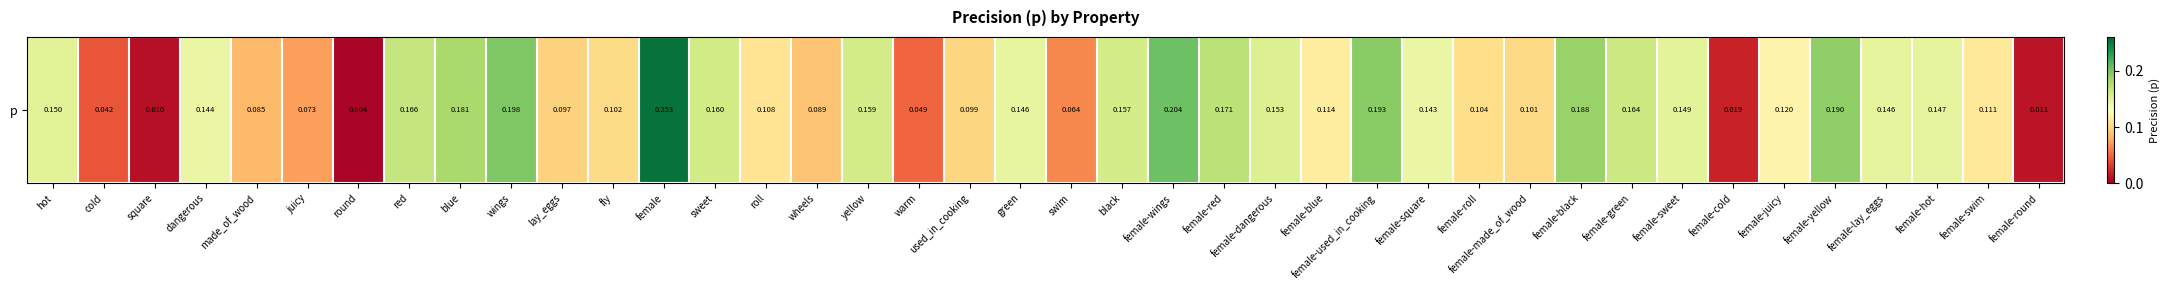

Rank the categories by value from highest to lowest.

female, female-wings, wings, female-used_in_cooking, female-yellow, female-black, blue, female-red, red, female-green, sweet, yellow, black, female-dangerous, hot, female-sweet, female-hot, female-lay_eggs, green, dangerous, female-square, female-juicy, female-blue, female-swim, roll, female-roll, fly, female-made_of_wood, used_in_cooking, lay_eggs, wheels, made_of_wood, juicy, swim, warm, cold, female-cold, female-round, square, round